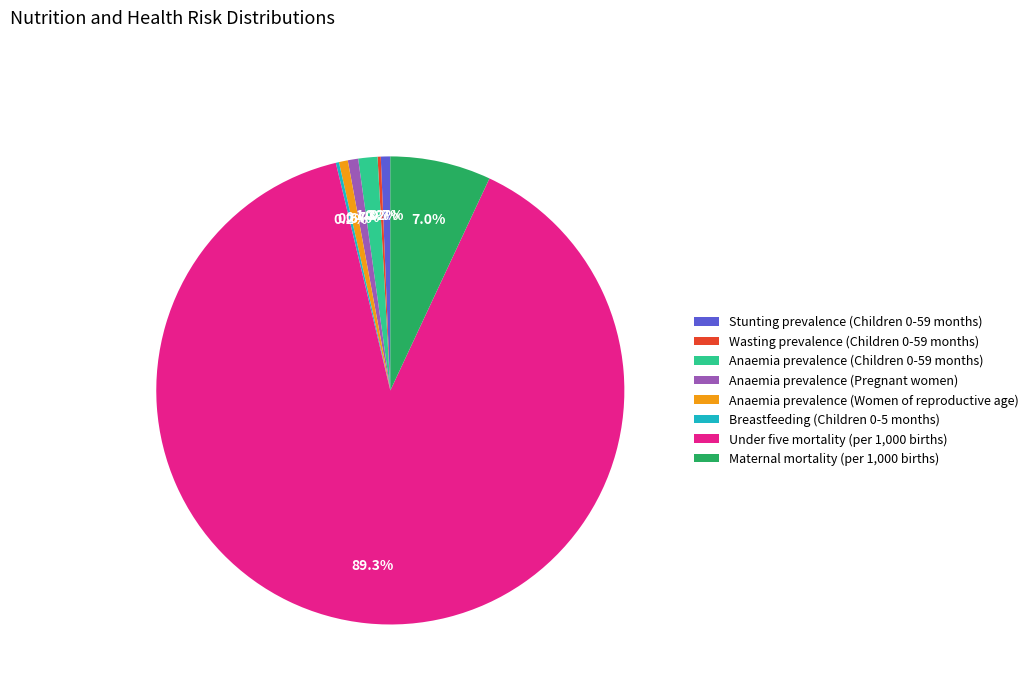

Which slice is the largest?

Under five mortality (per 1,000 births)